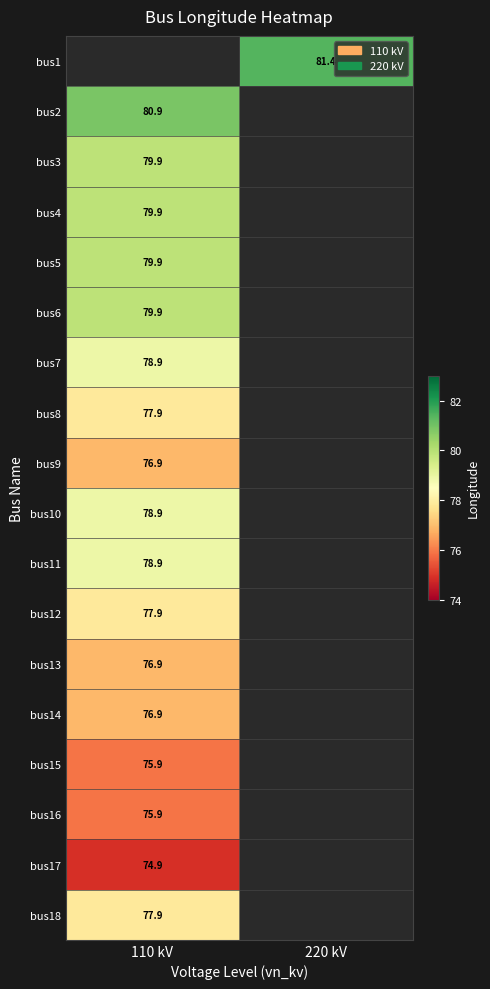

The value of bus17 at 110 kV is 74.9. True or false?

True